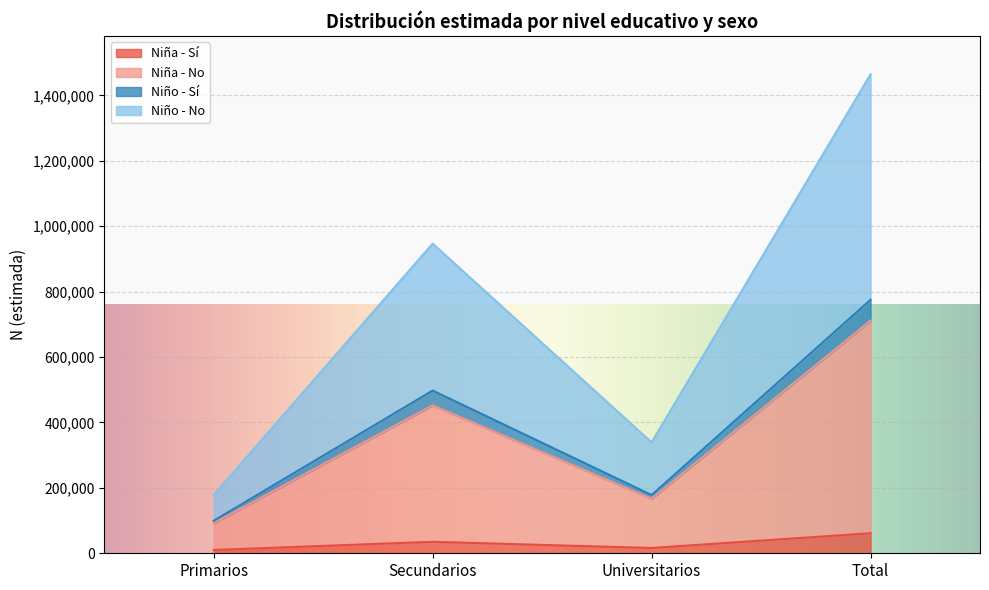

True or false: Niña N (estimada) and Niña N (lím inf IC) cross at least once.

False